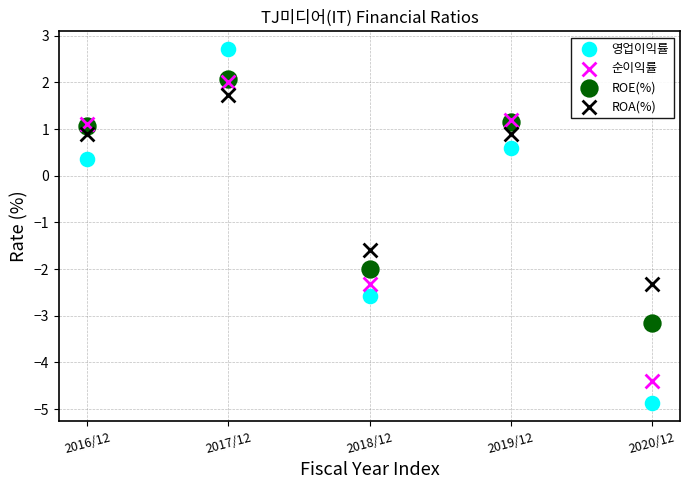

Which series has the widest spread of Y values?

영업이익률